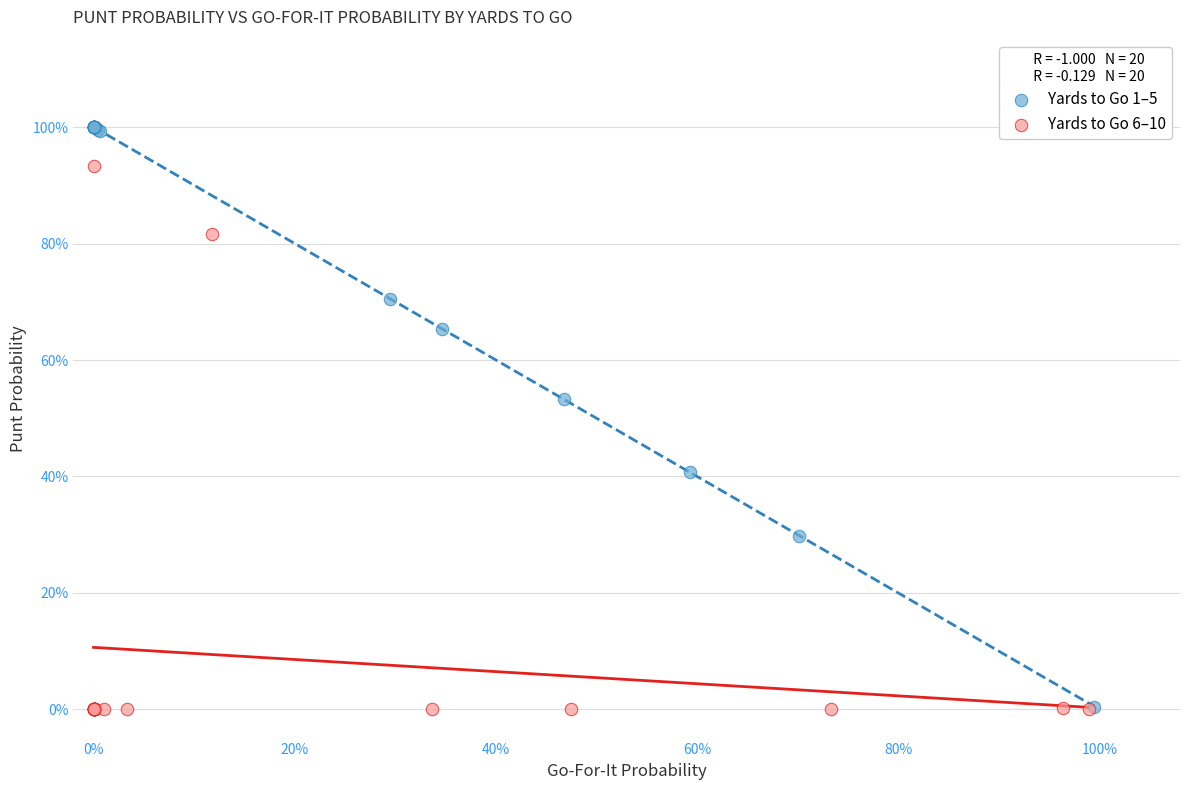

What are all the series names shown in the legend?

Yards to Go 1–5, Yards to Go 6–10